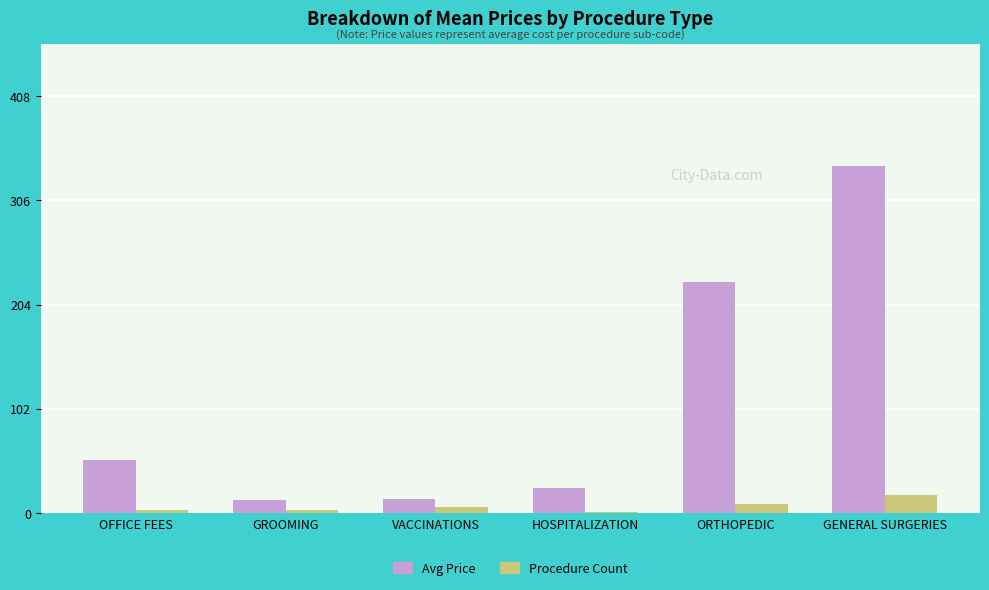

Count the number of categories in the chart.

6